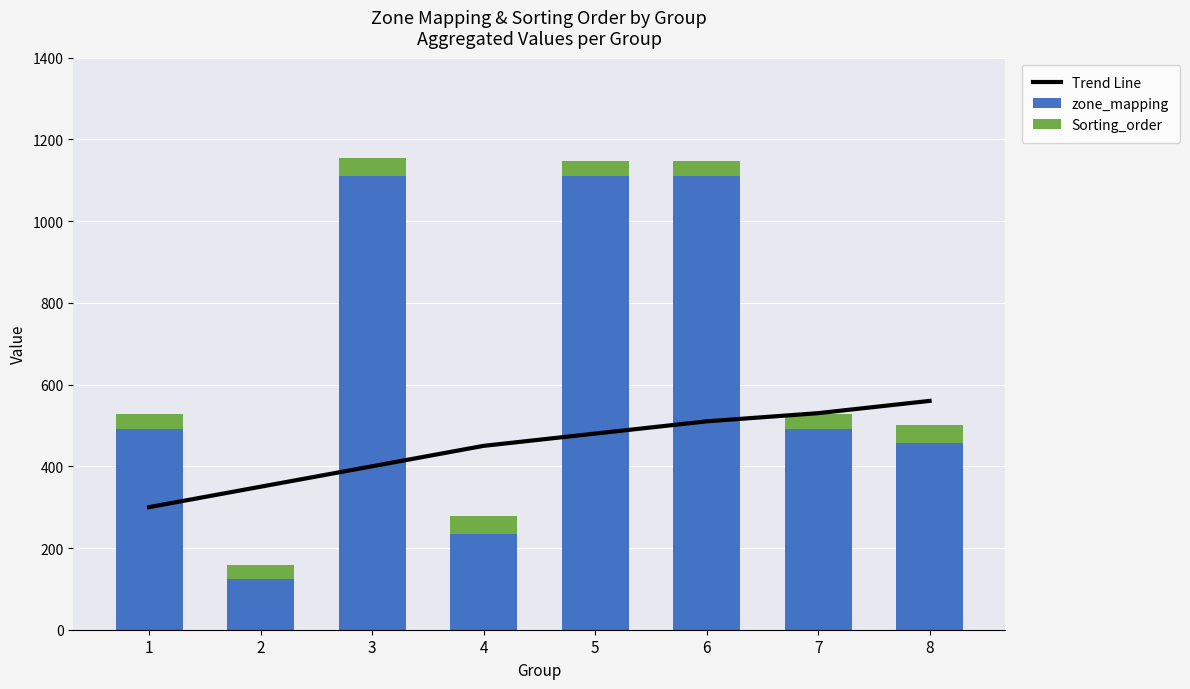

What is the value of the zone_mapping bar at the 7th from the left?

492